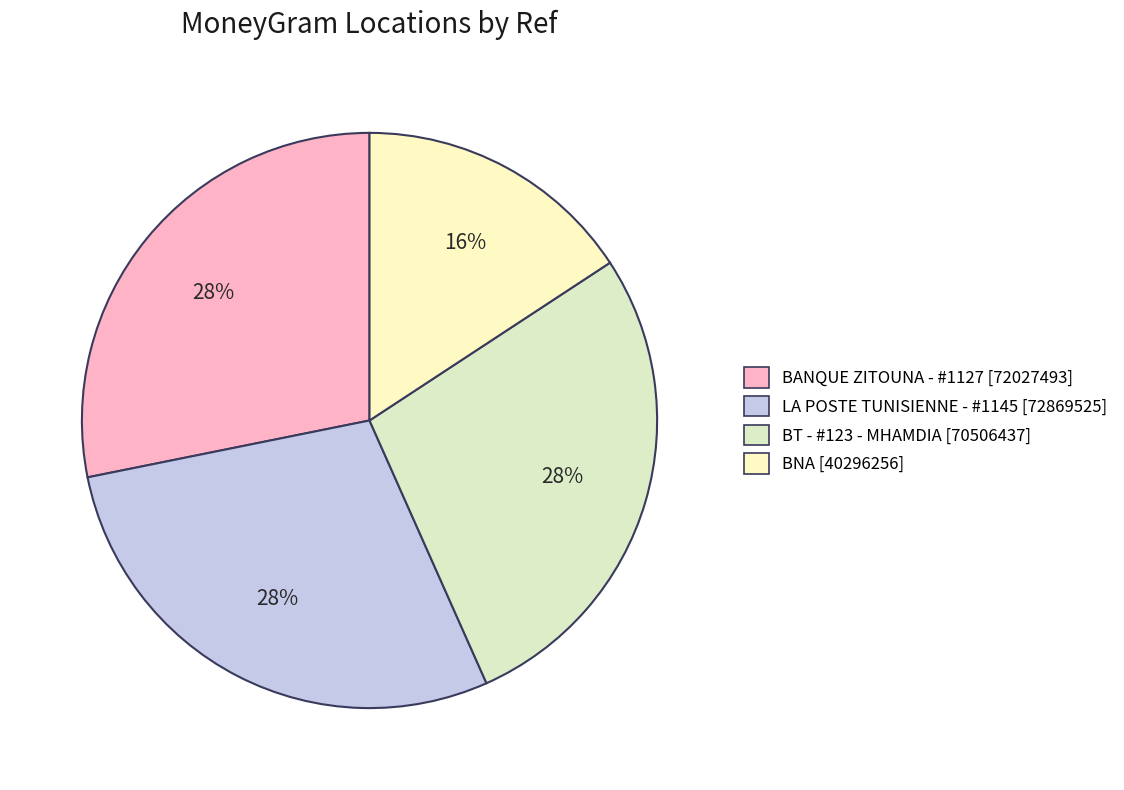

Which category has the smallest portion of the pie?

BNA